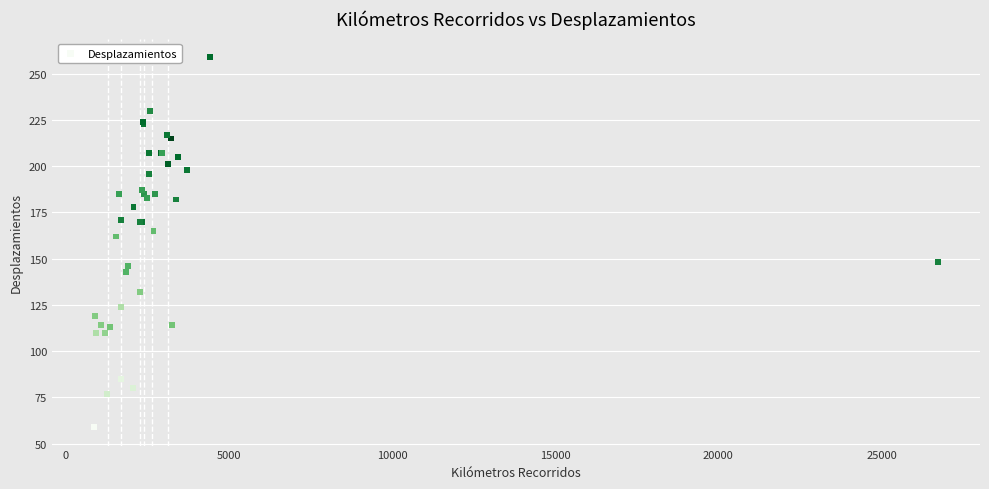

What Y value in the scatter plot is closest to 159?

162